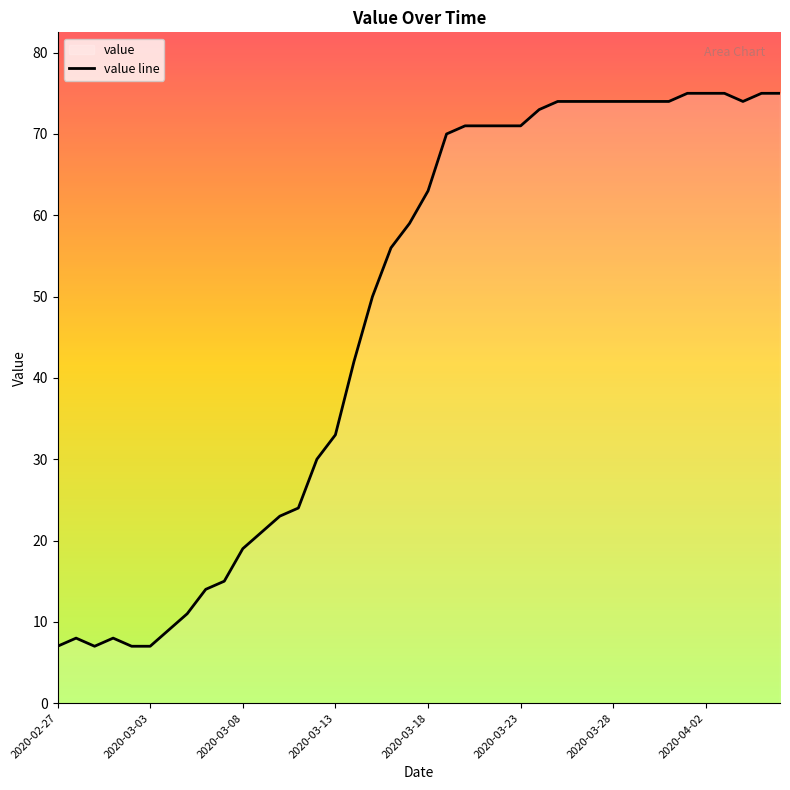

How many values are below 63?

20